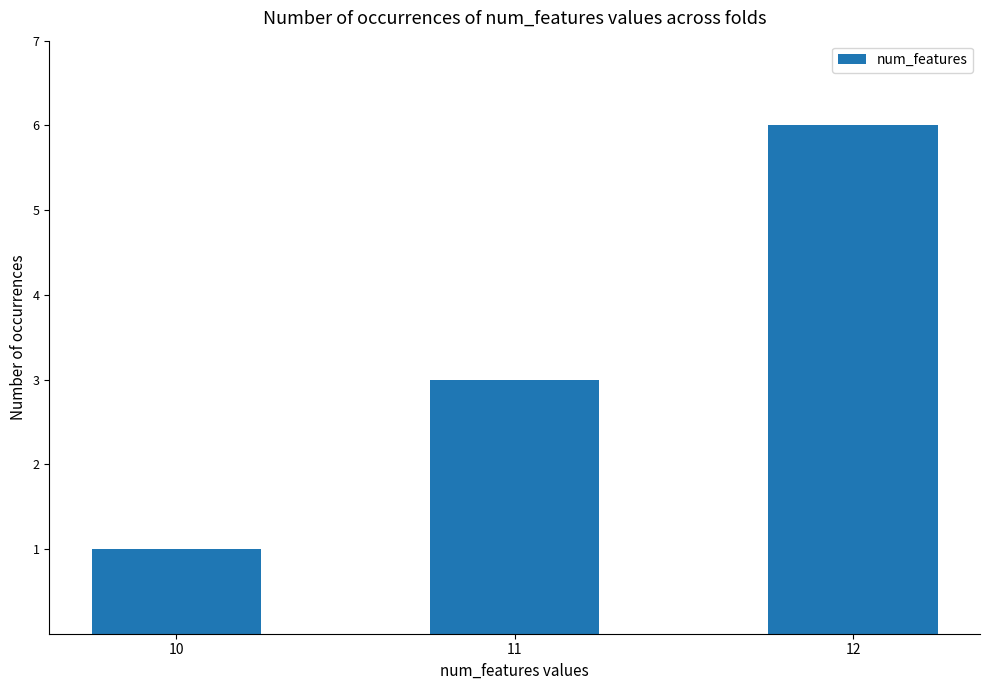

How many values are between 1 and 6?

3